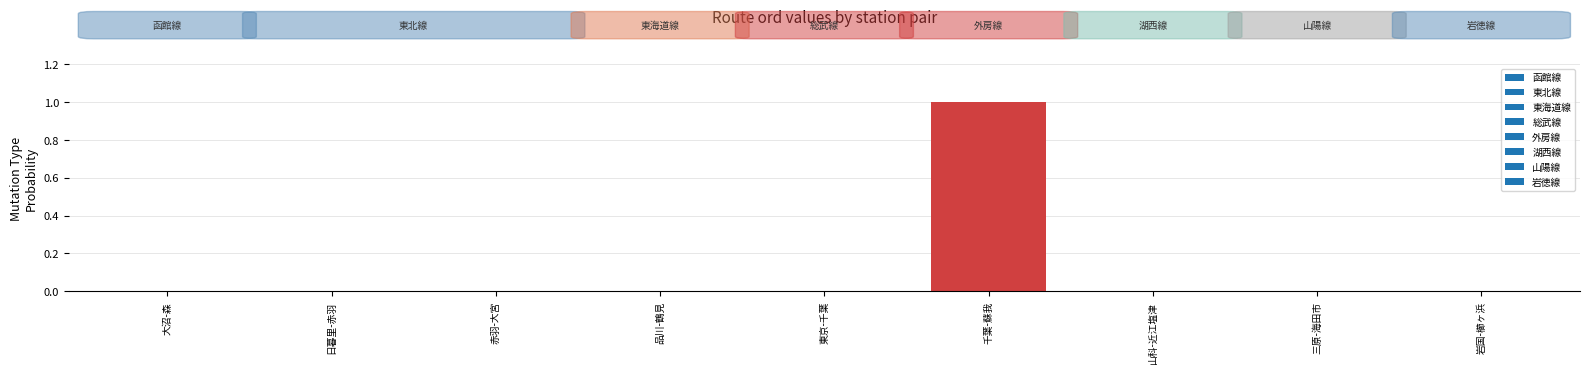

Which label corresponds to the largest value in the chart?

千葉-蘇我